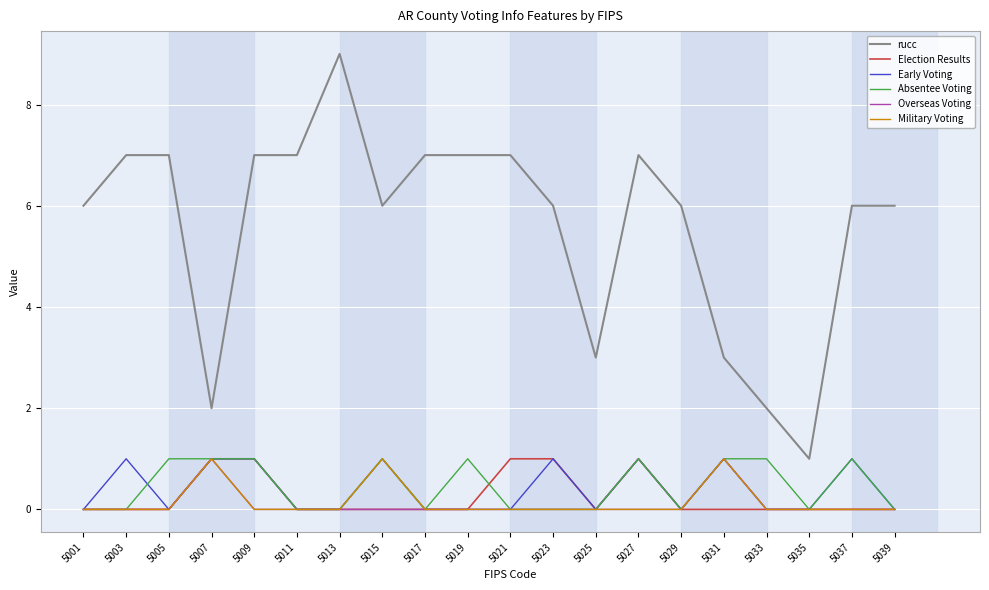

Reading right to left, list all the values displayed in this chart.

rucc: 5039=6	5037=6	5035=1	5033=2	5031=3	5029=6	5027=7	5025=3	5023=6	5021=7	5019=7	5017=7	5015=6	5013=9	5011=7	5009=7	5007=2	5005=7	5003=7	5001=6
Election Results: 5039=0	5037=0	5035=0	5033=0	5031=0	5029=0	5027=1	5025=0	5023=1	5021=1	5019=0	5017=0	5015=0	5013=0	5011=0	5009=1	5007=1	5005=0	5003=0	5001=0
Early Voting: 5039=0	5037=1	5035=0	5033=0	5031=1	5029=0	5027=1	5025=0	5023=1	5021=0	5019=0	5017=0	5015=1	5013=0	5011=0	5009=1	5007=1	5005=0	5003=1	5001=0
Absentee Voting: 5039=0	5037=1	5035=0	5033=1	5031=1	5029=0	5027=1	5025=0	5023=0	5021=0	5019=1	5017=0	5015=1	5013=0	5011=0	5009=1	5007=1	5005=1	5003=0	5001=0
Overseas Voting: 5039=0	5037=0	5035=0	5033=0	5031=1	5029=0	5027=0	5025=0	5023=0	5021=0	5019=0	5017=0	5015=0	5013=0	5011=0	5009=0	5007=1	5005=0	5003=0	5001=0
Military Voting: 5039=0	5037=0	5035=0	5033=0	5031=1	5029=0	5027=0	5025=0	5023=0	5021=0	5019=0	5017=0	5015=1	5013=0	5011=0	5009=0	5007=1	5005=0	5003=0	5001=0